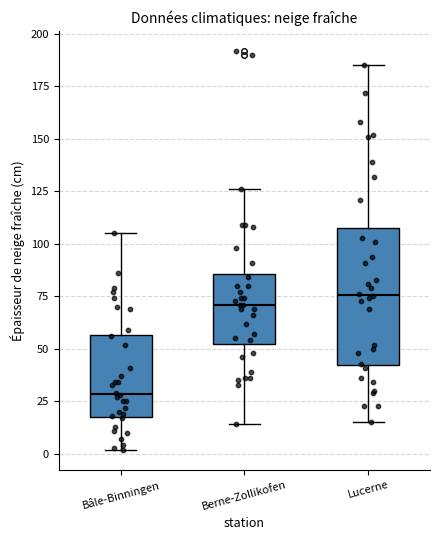

Where does the upper whisker of the box for Bâle-Binningen end on the y-axis? The values are not printed on the chart, so give them approximately, as read against the axis.

105